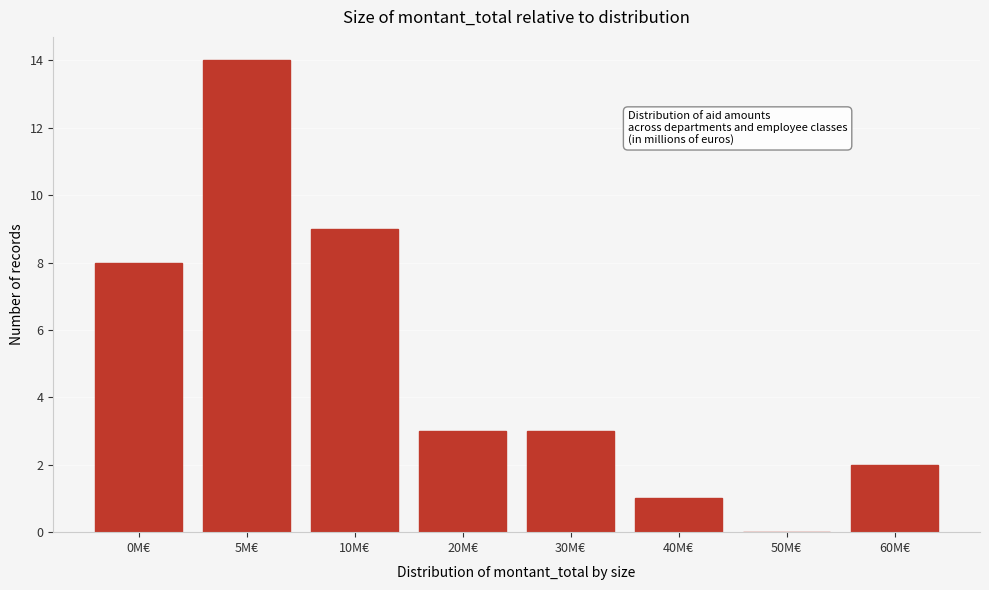

Reading right to left, list all the values displayed in this chart.

60M€=2	50M€=0	40M€=1	30M€=3	20M€=3	10M€=9	5M€=14	0M€=8